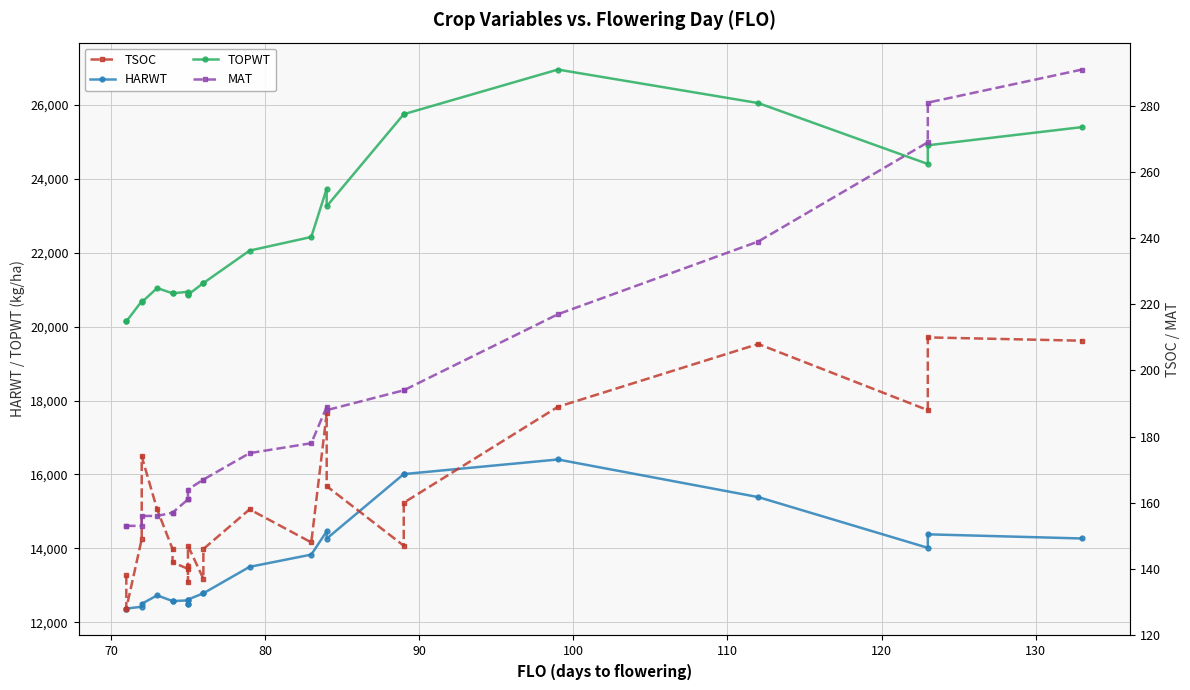

How many intersections are there between TSOC and MAT?

2